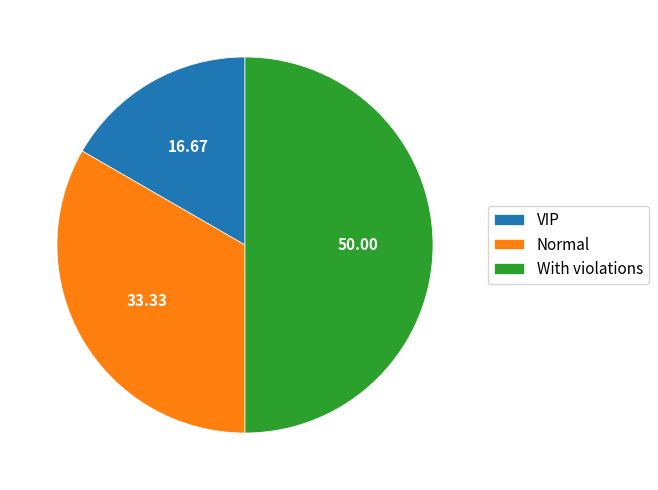

Does Normal represent more than half of the total?

No